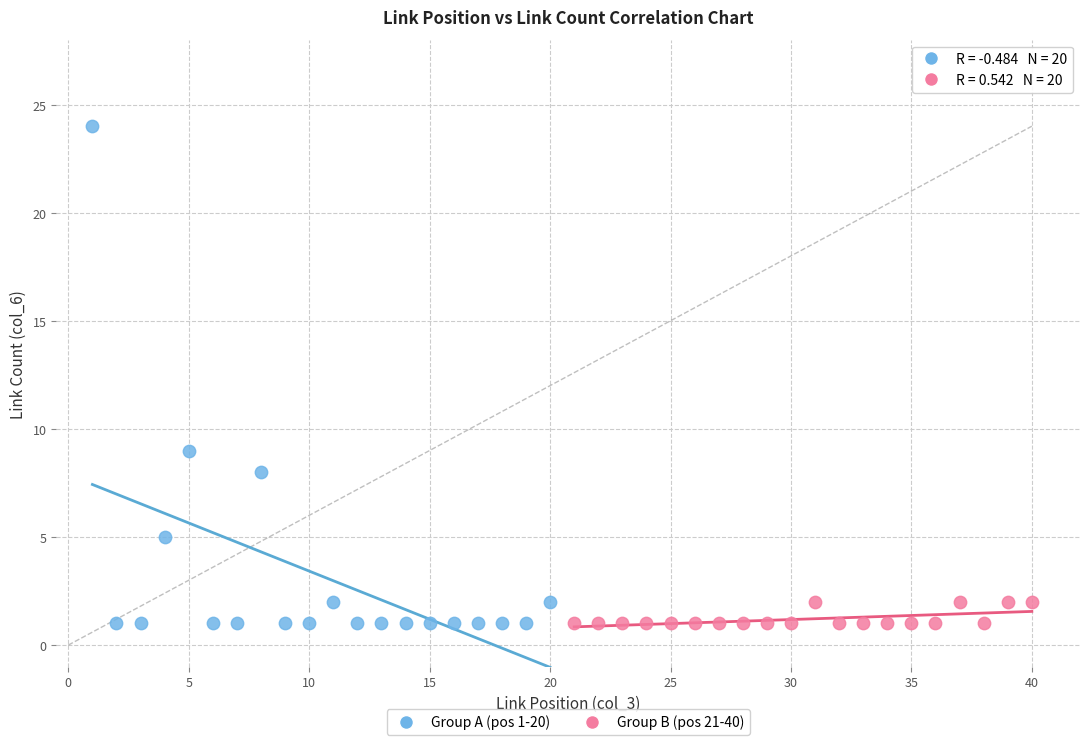

Which series contains the highest Y value?

Group A (pos 1-20)